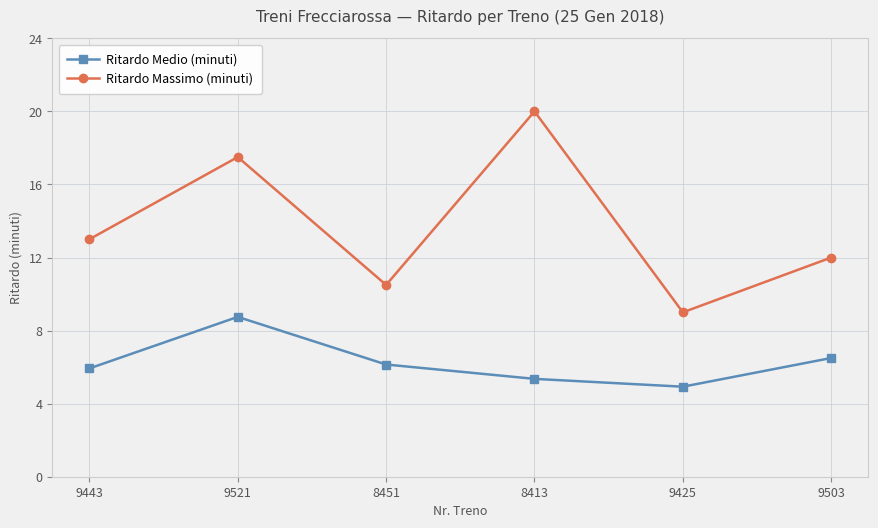

What is the approximate value of Ritardo Medio (minuti) at 9521?

8.8